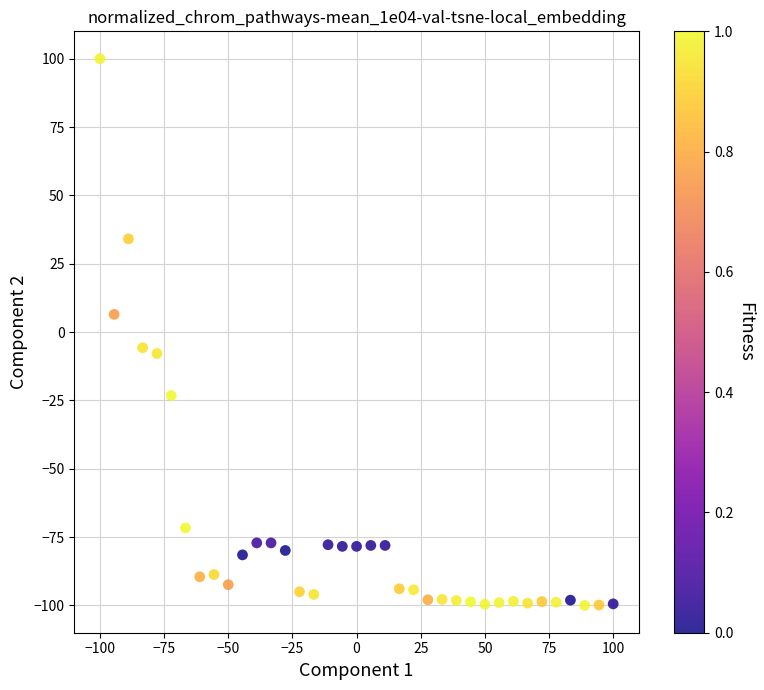

What is the range of Y values (max minus min)?

200.0